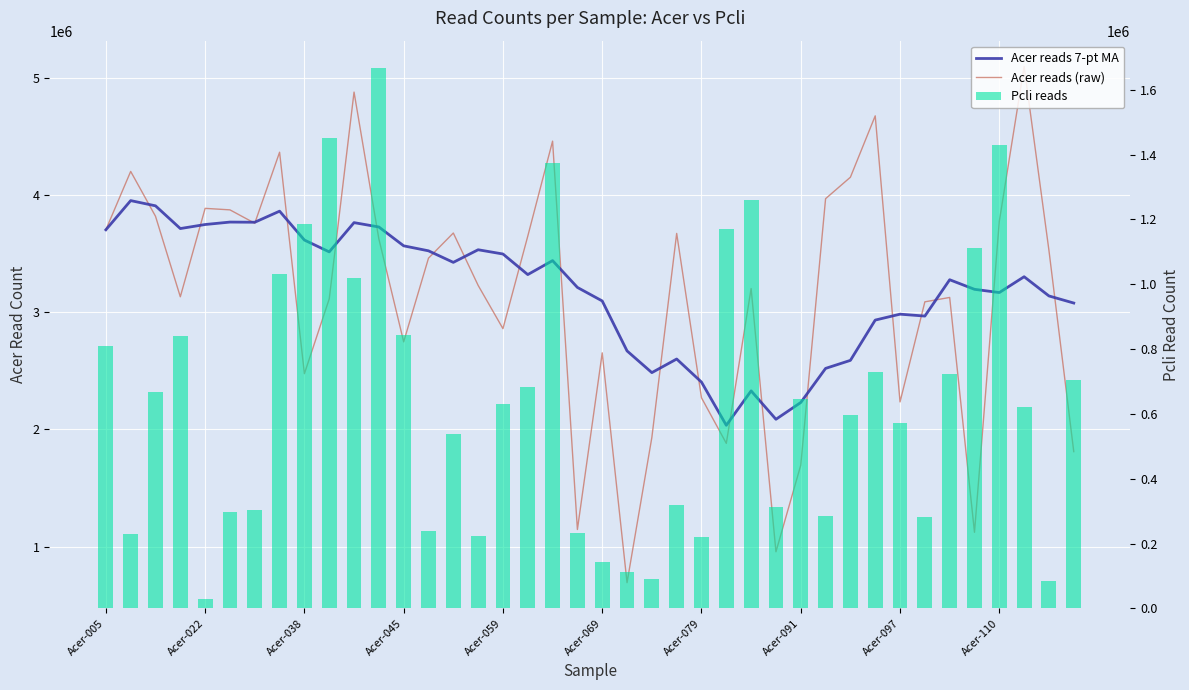

Rank the series by their maximum value, from lowest to highest.

Pcli reads, Acer reads 7-pt MA, Acer reads (raw)